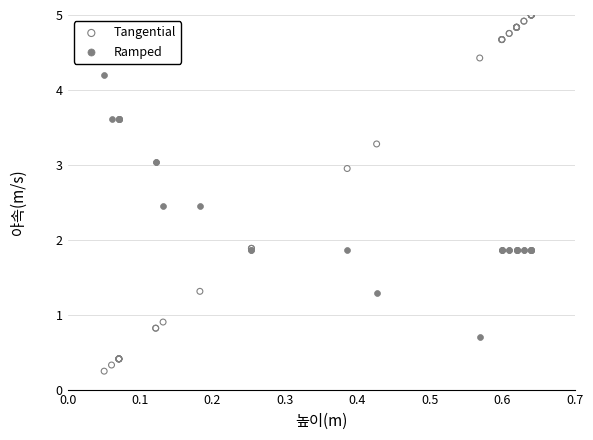

Which series has the largest Y range (max minus min)?

Tangential